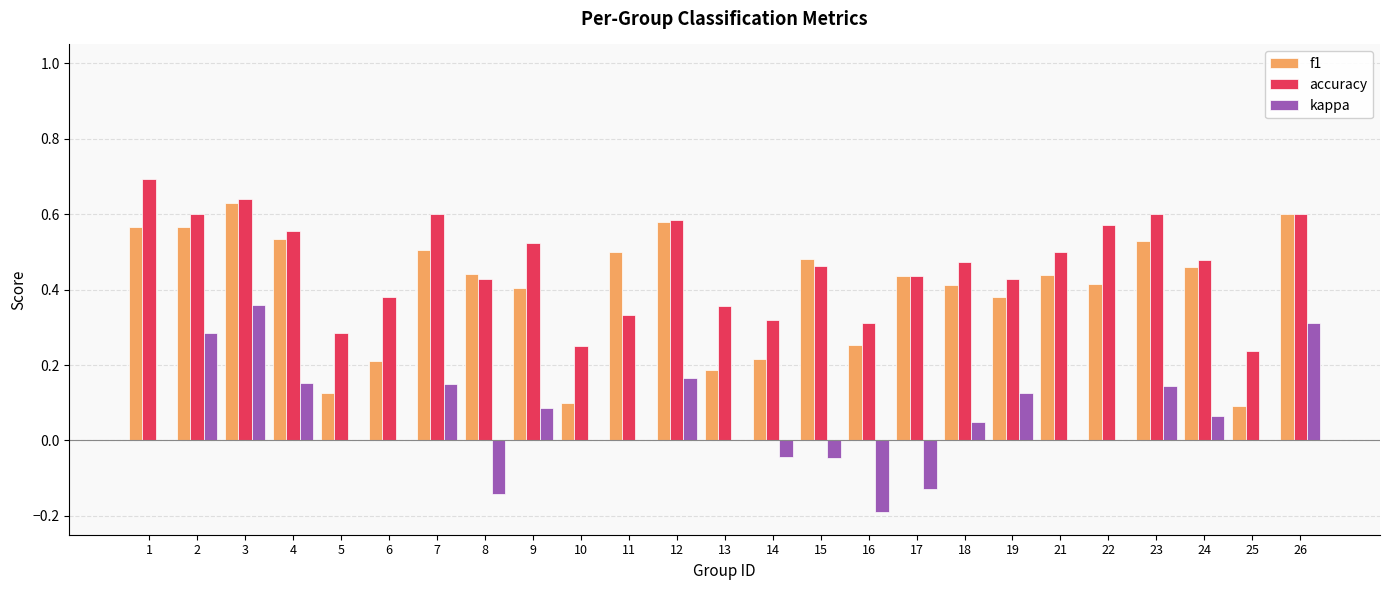

The value of kappa at 21 is 0.3. True or false?

False